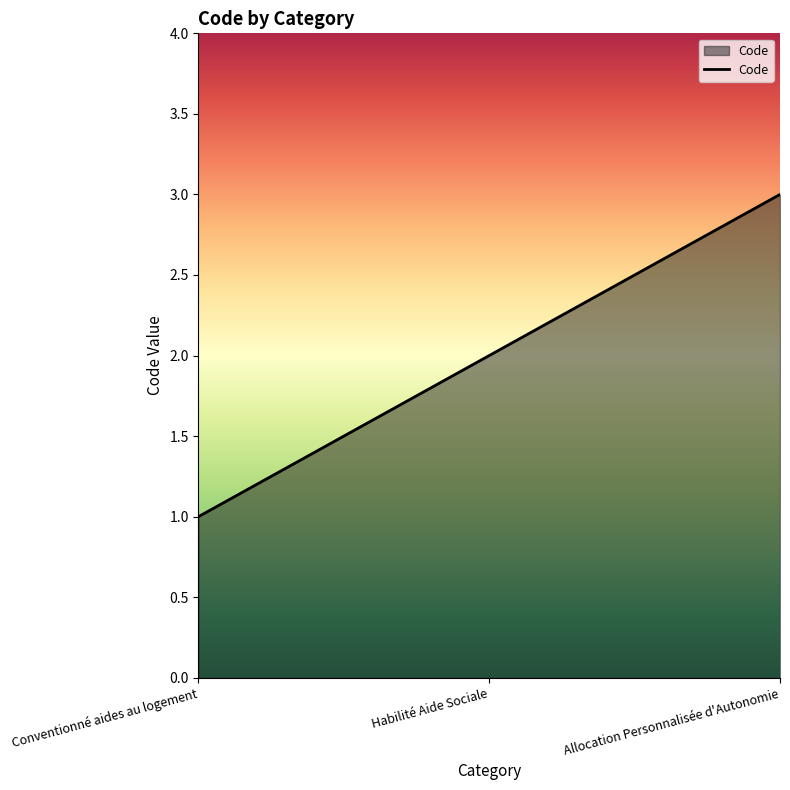

What is the approximate value at Allocation Personnalisée d'Autonomie?

3